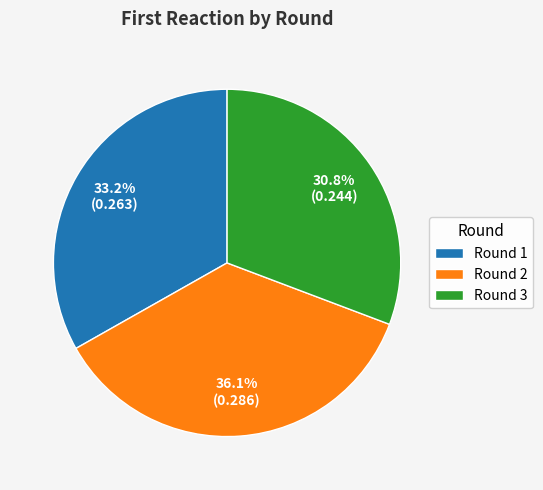

What percentage do Round 3 and Round 2 together represent?

66.8%